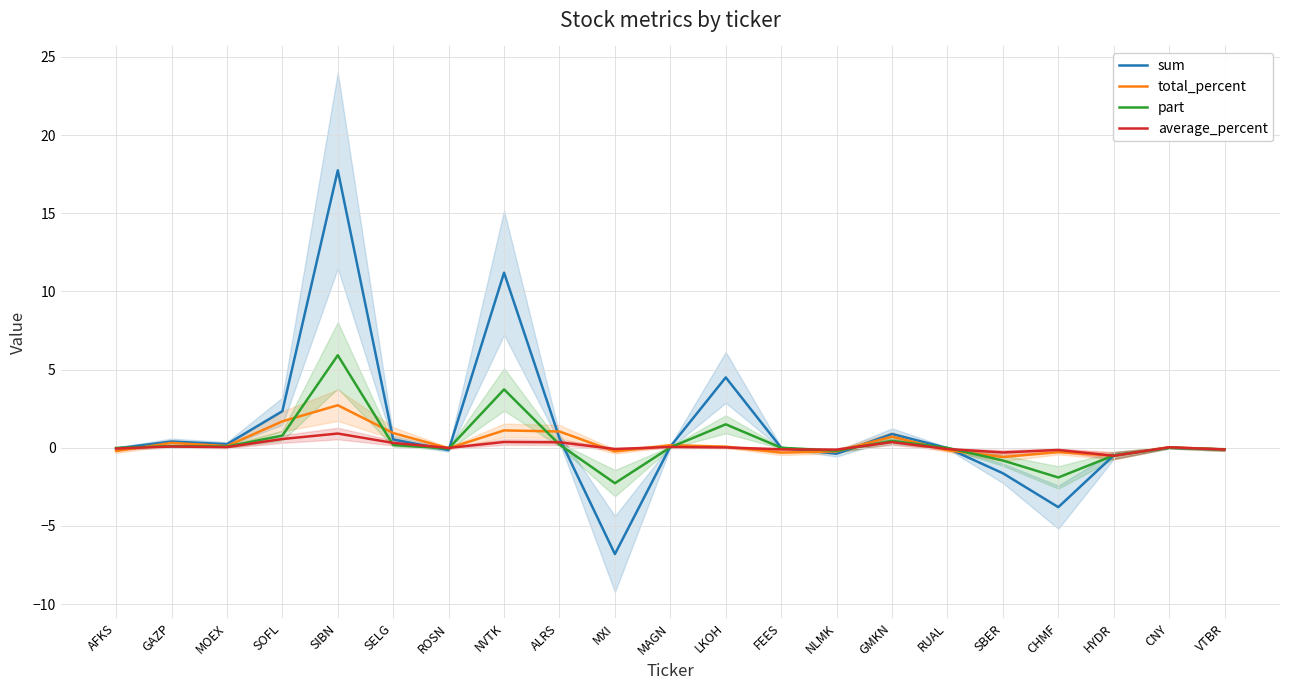

True or false: sum has more than 2 points higher than both neighbors.

True